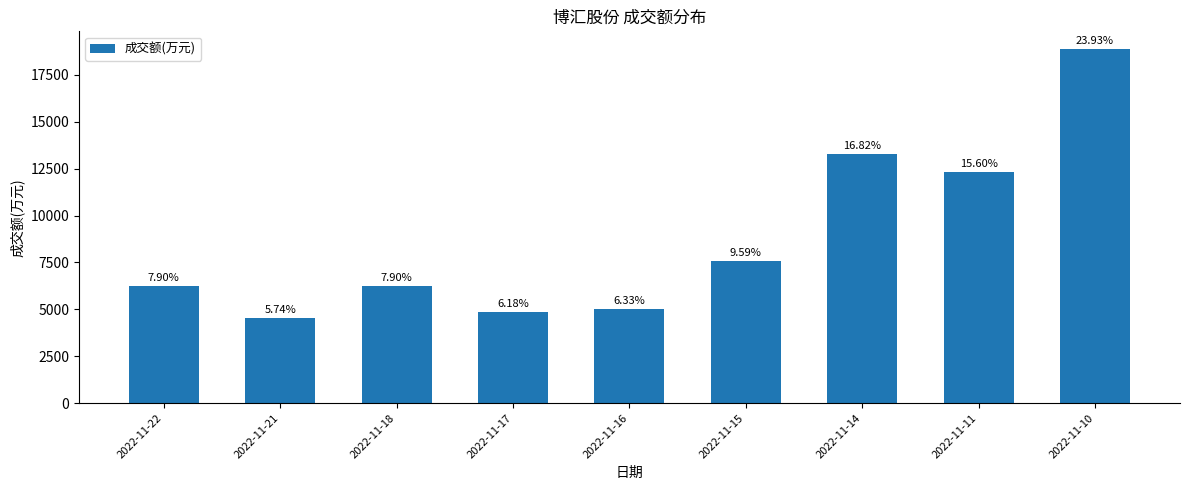

How many bars are there in total?

9